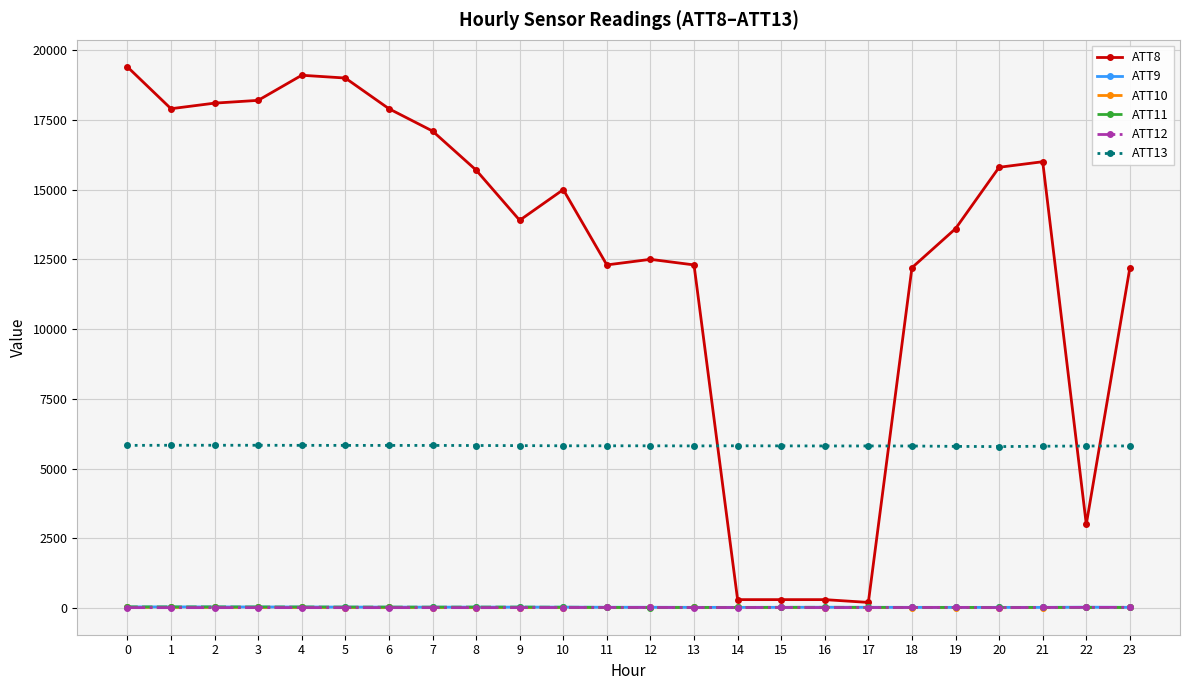

True or false: ATT9 and ATT8 cross at least once.

False